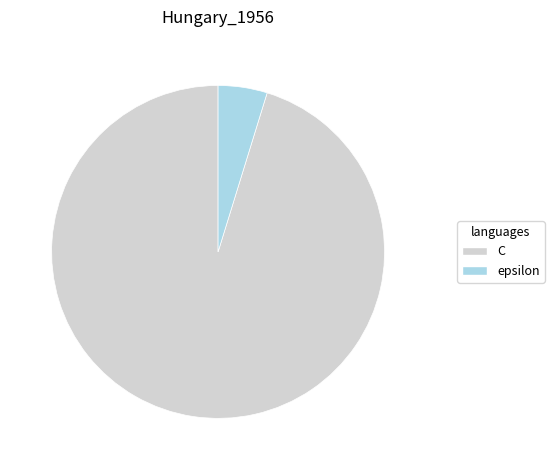

True or false: epsilon accounts for 5% of the total.

True